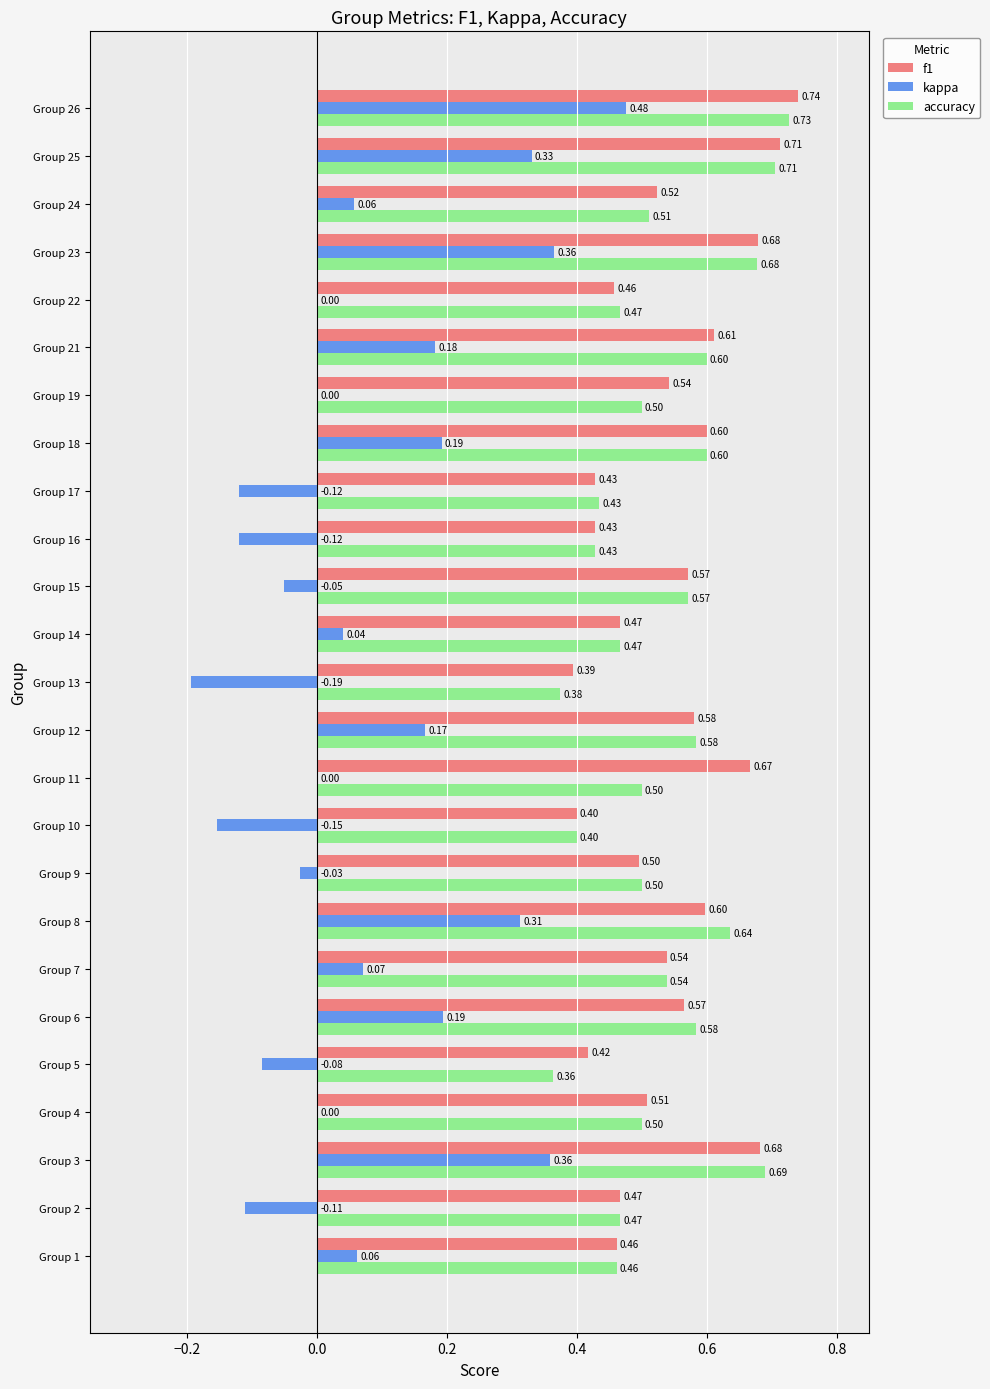

Is the value of f1 at Group 24 greater than the value of accuracy at Group 12?

No